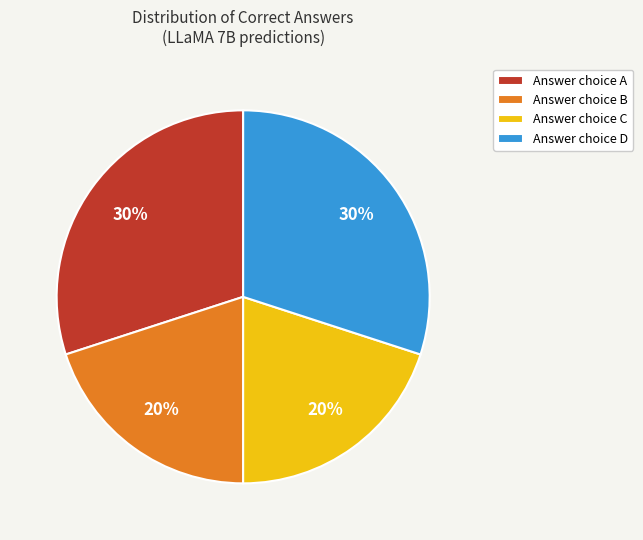

To the nearest percent, what is the difference between the largest and smallest slice percentages?

10%